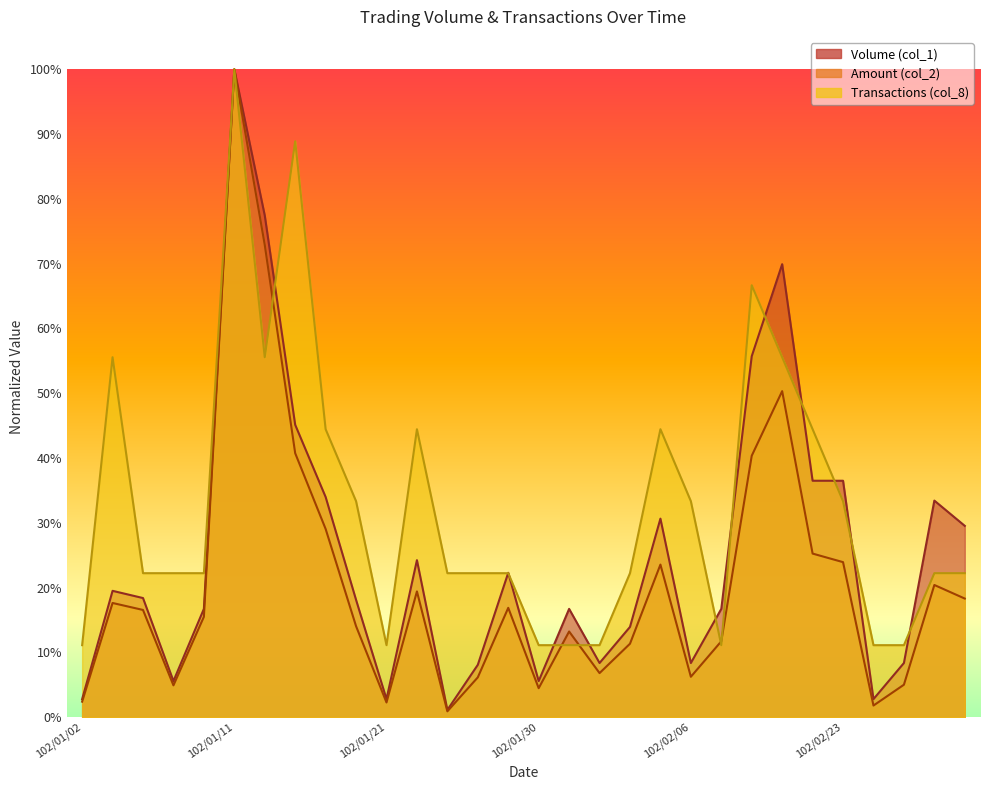

Is it true that Volume (col_1) equals 0.1 at 102/02/04?

True